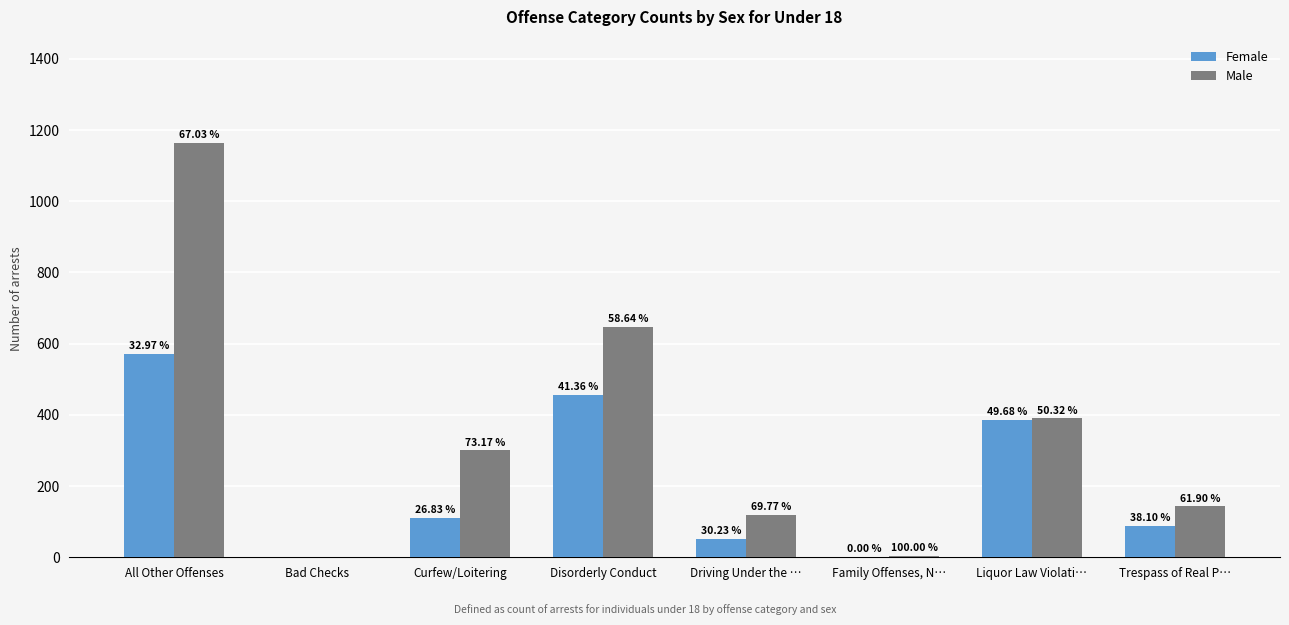

Between Trespass of Real P… and Disorderly Conduct, which is larger?

Disorderly Conduct